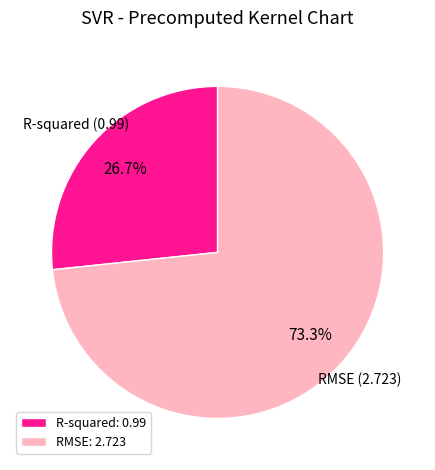

To the nearest percent, what is the combined percentage of RMSE and R-squared?

100%